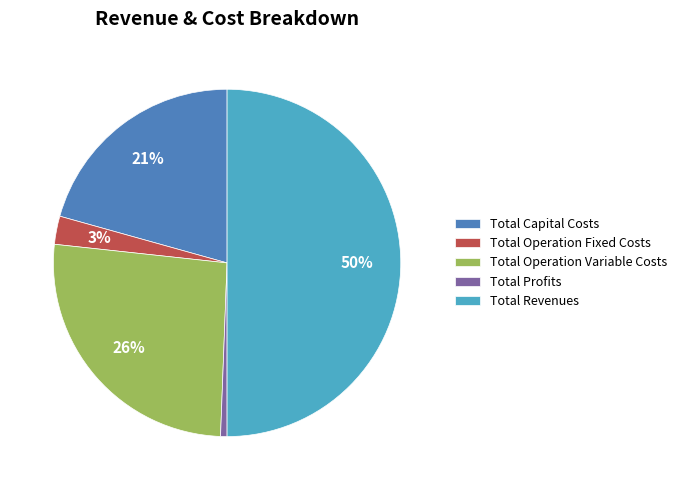

Does Total Operation Fixed Costs represent more than half of the total?

No